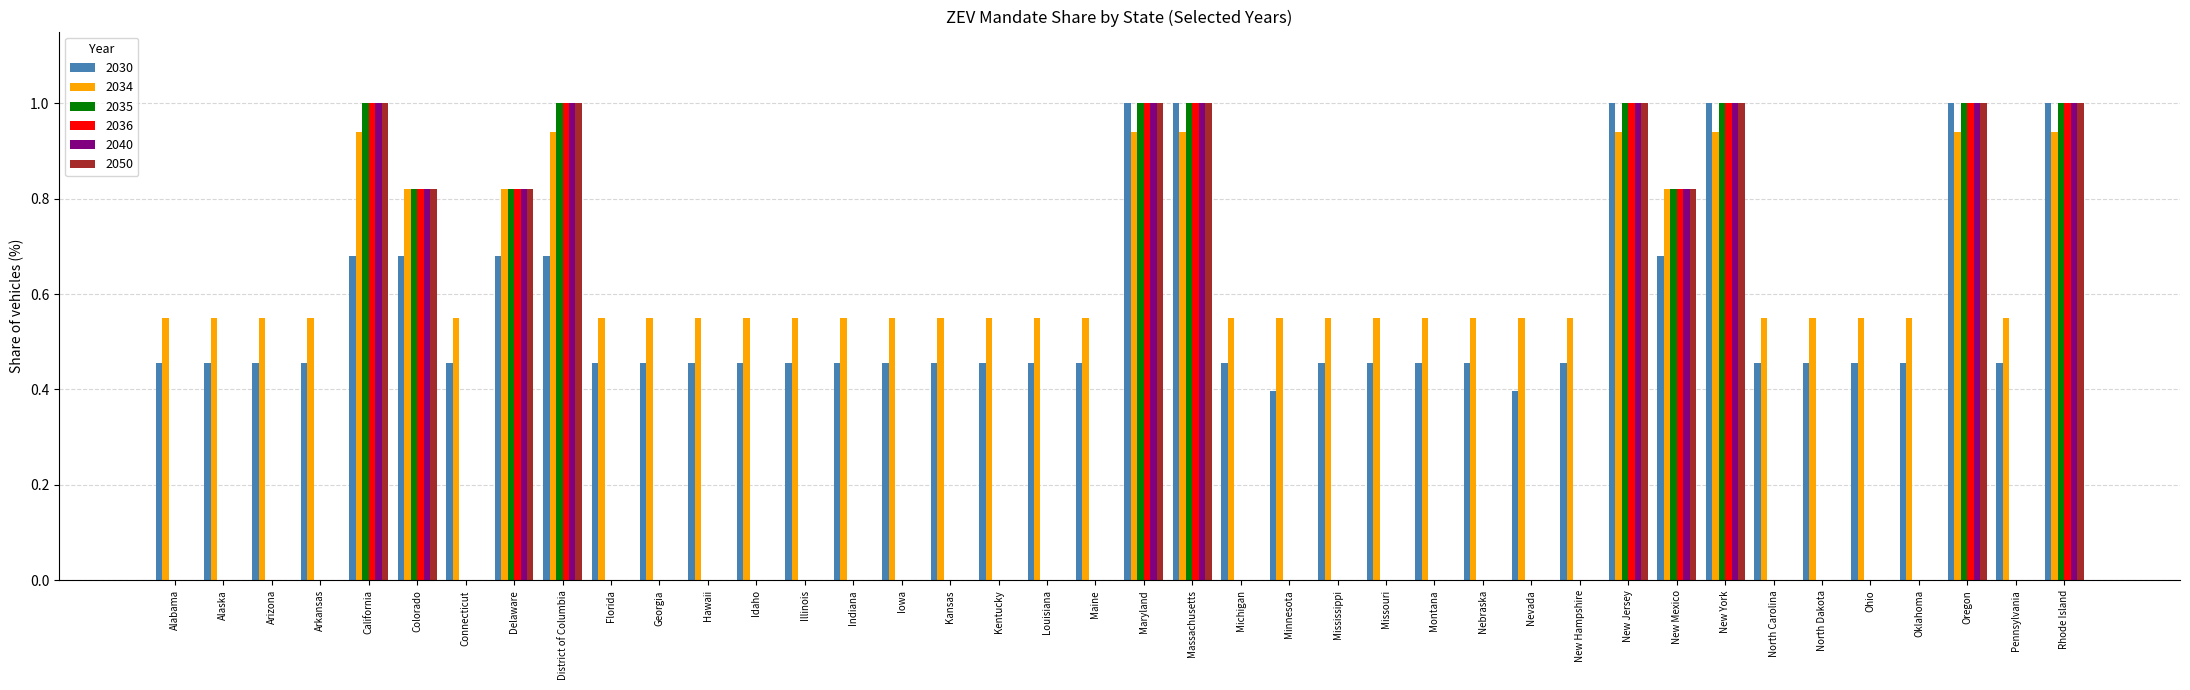

What is the sum of all 2050 values?

10.5